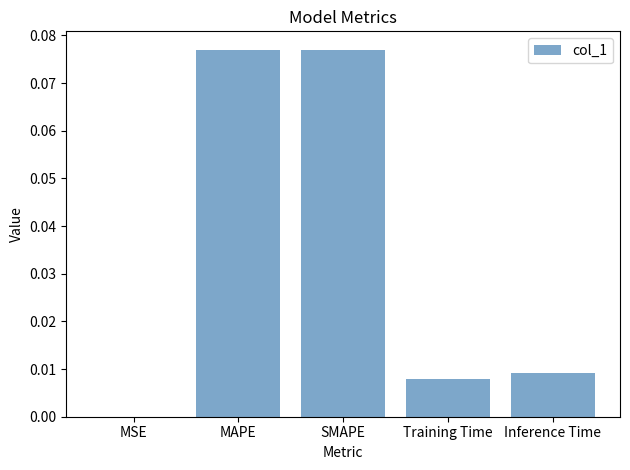

Are the bars grouped side by side (vs. stacked)?

No